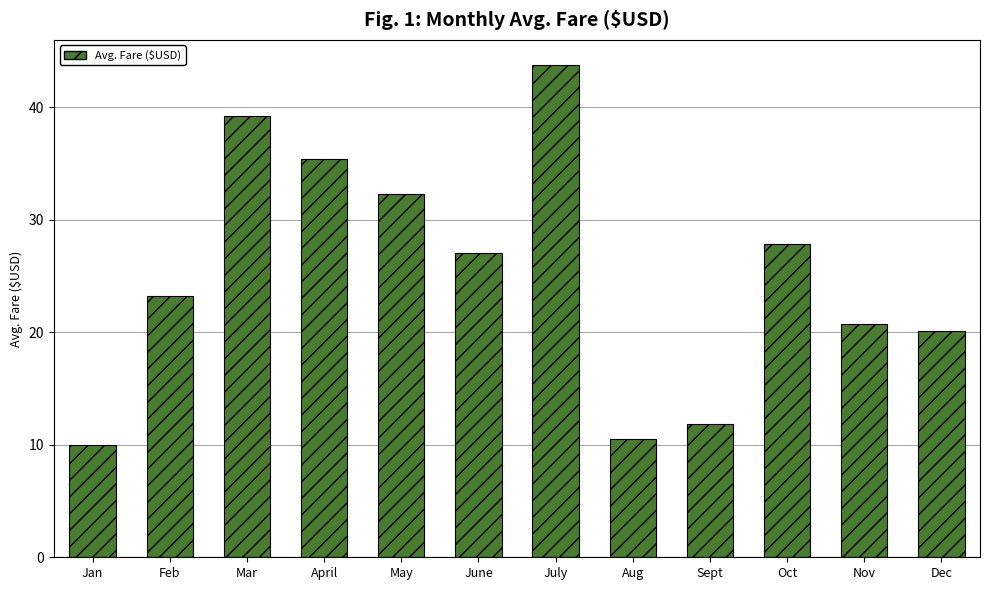

Which category has the lowest value across all series?

Jan